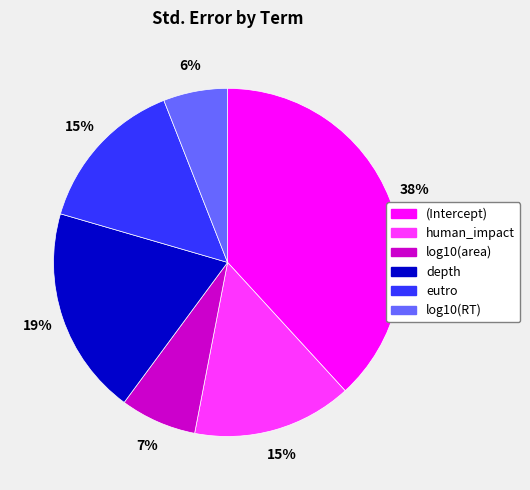

To the nearest percent, what portion does human_impact represent?

15%